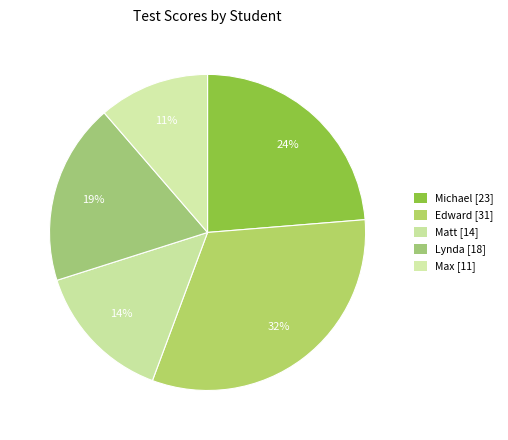

How many segments does this pie chart have?

5